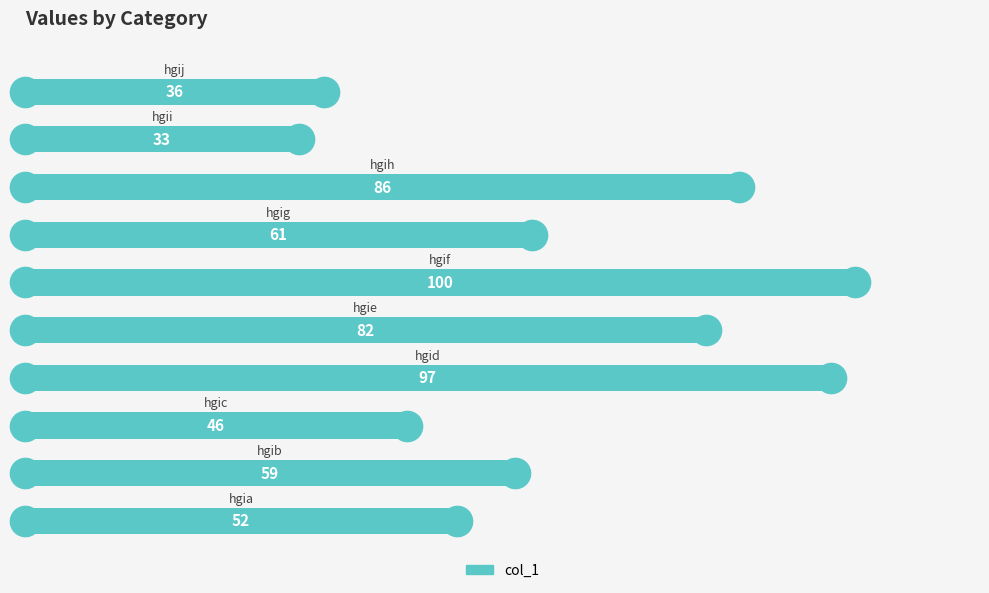

What is the sum of all values?

652